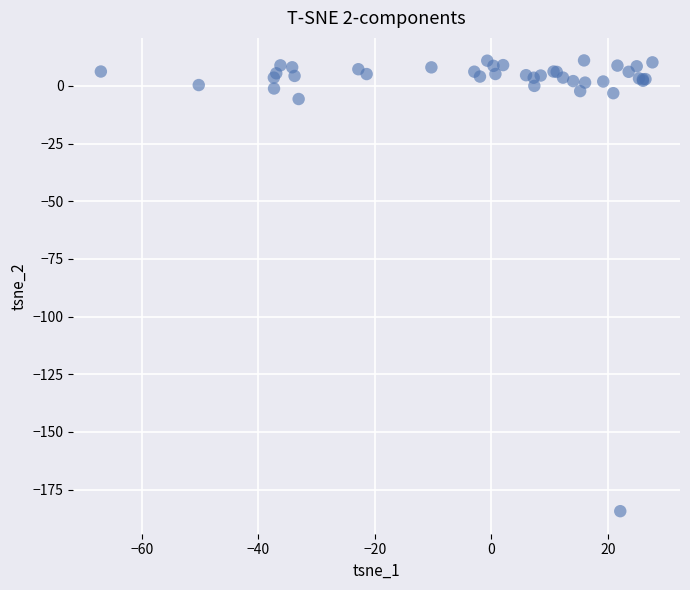

What Y value in the scatter plot is closest to -86?

-5.7